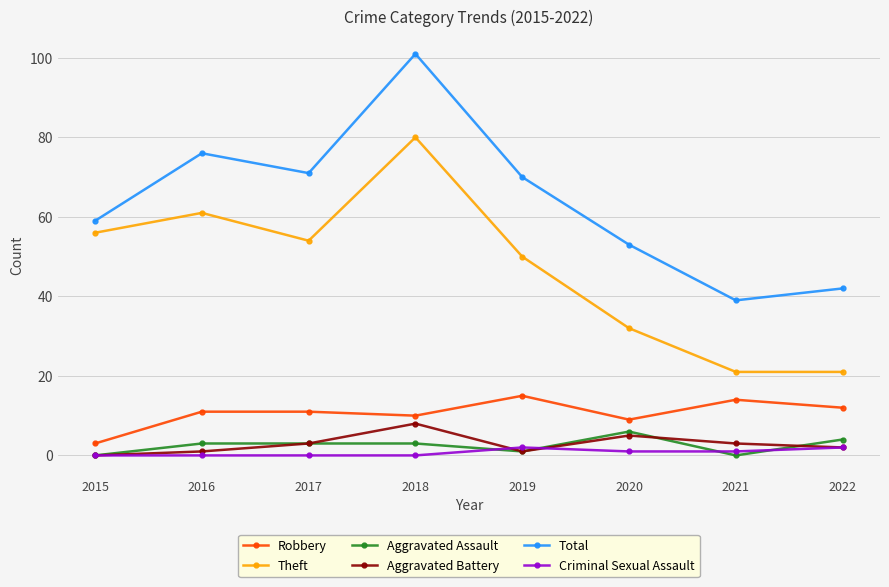

What is the difference between the Aggravated Assault values at 2020 and 2018?

3